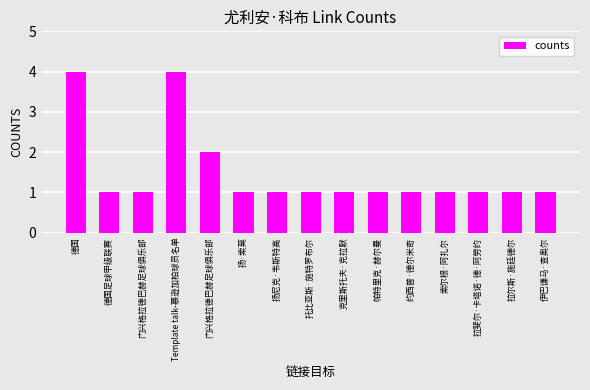

List the labels in order of value, largest first.

德国, Template talk-慕逊加柏球员名单, 门兴格拉德巴赫足球俱乐部, 德国足球甲级联赛, 门兴格拉德巴赫足球俱乐部, 扬·索莫, 扬尼克·韦斯特高, 托比亚斯·施特罗布尔, 克里斯托夫·克拉默, 帕特里克·赫尔曼, 约西普·德尔米奇, 索尔根·阿扎尔, 拉斐尔·卡塔诺·德·阿劳约, 拉尔斯·施廷德尔, 伊巴谦马·查奥尔